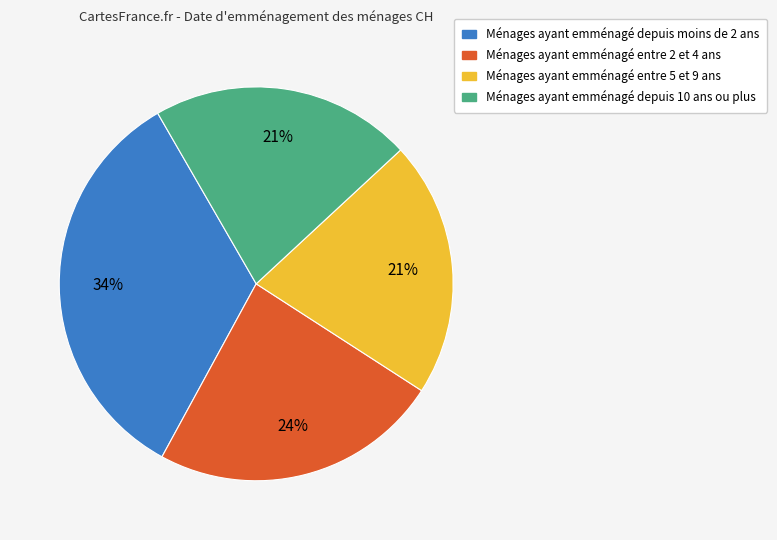

How many segments does this pie chart have?

4